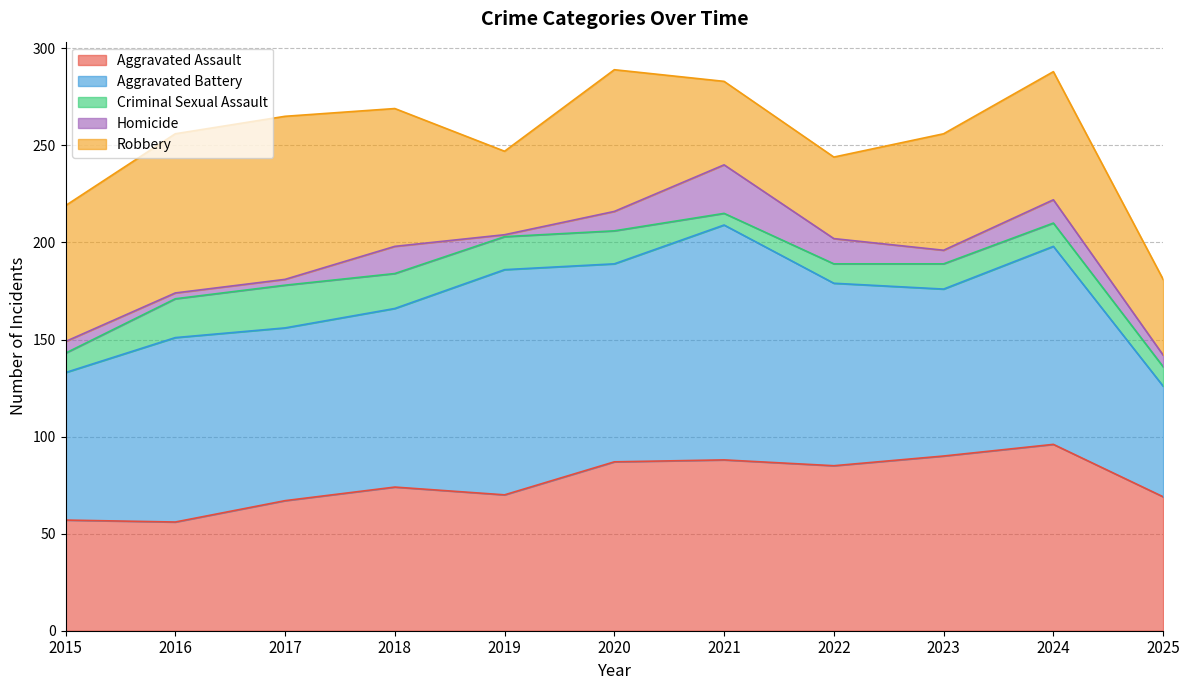

How many values in the Criminal Sexual Assault series exceed 13?

5